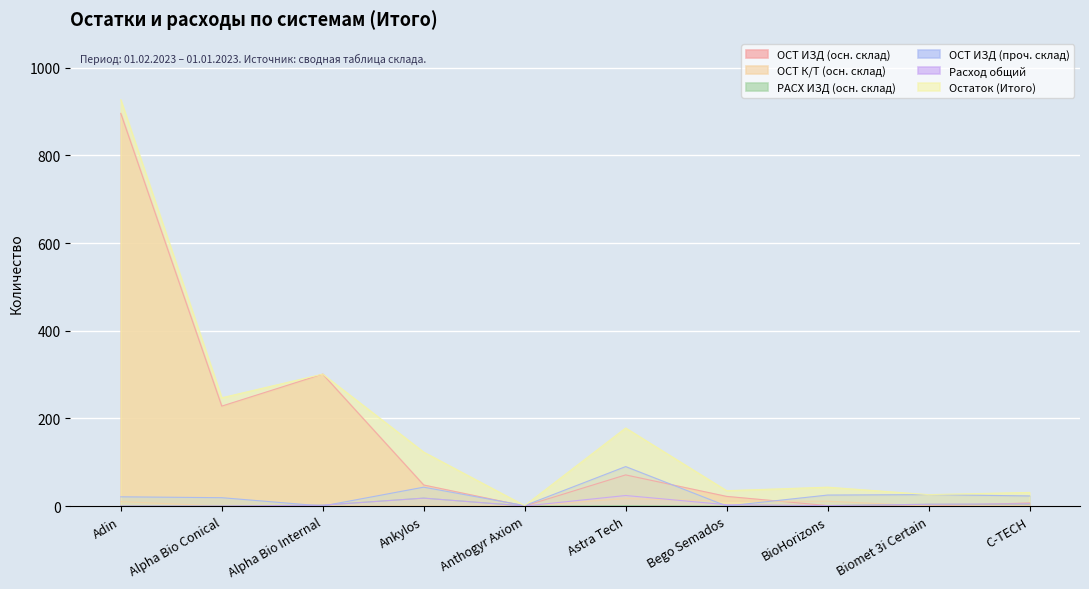

Which series changed the most between Adin and Anthogyr Axiom?

Остаток (Итого)